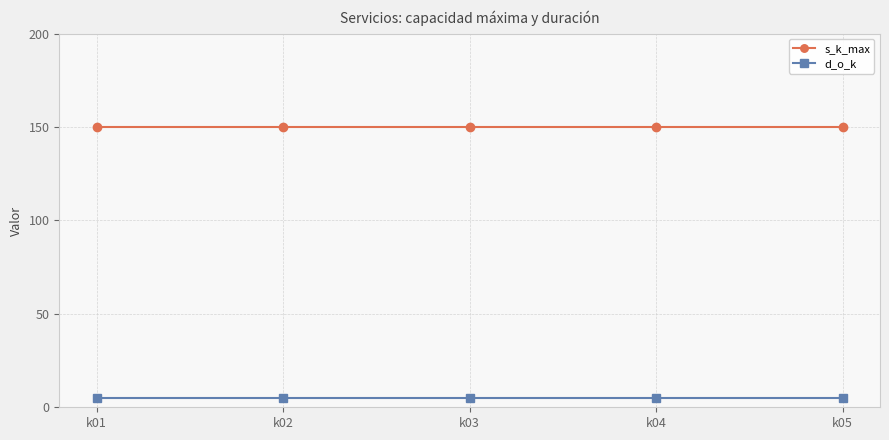

True or false: s_k_max has a value of 90 at k04.

False